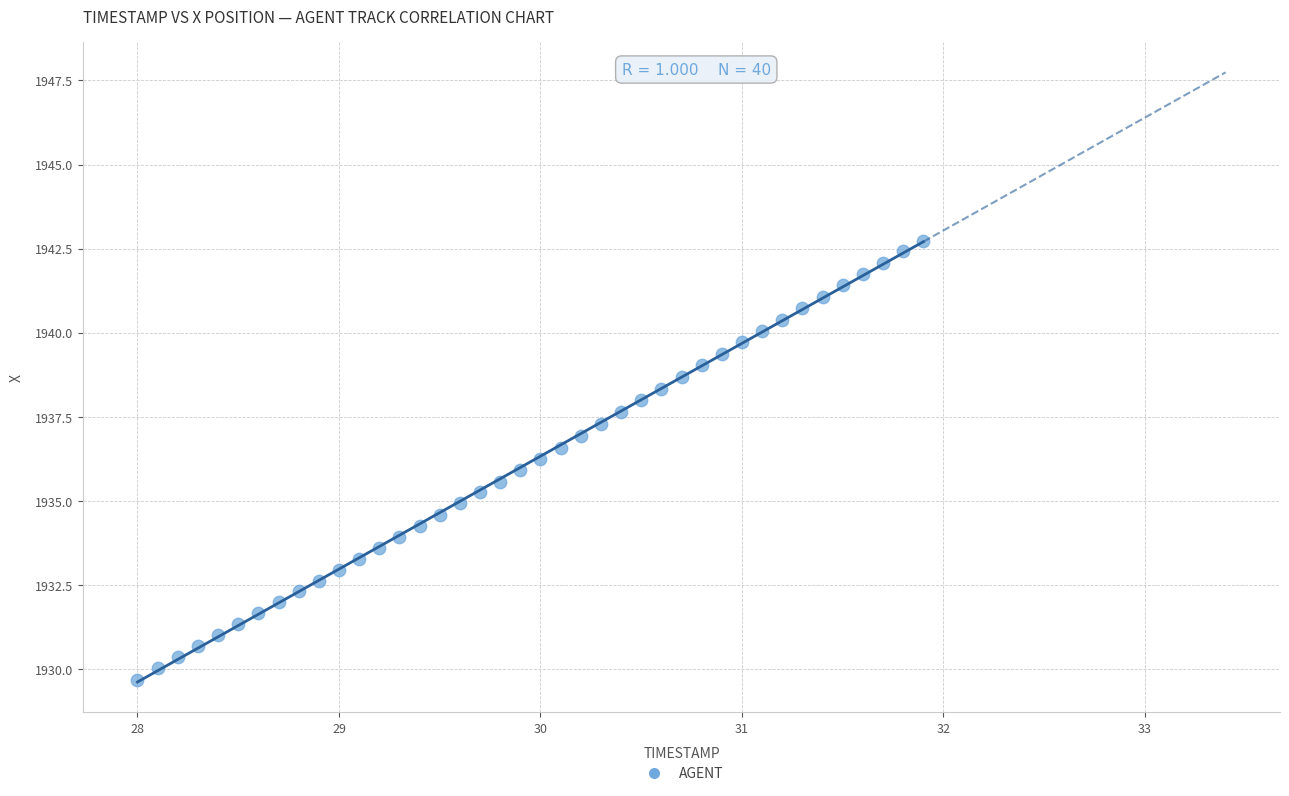

What is the range of X values (max minus min)?

3.9